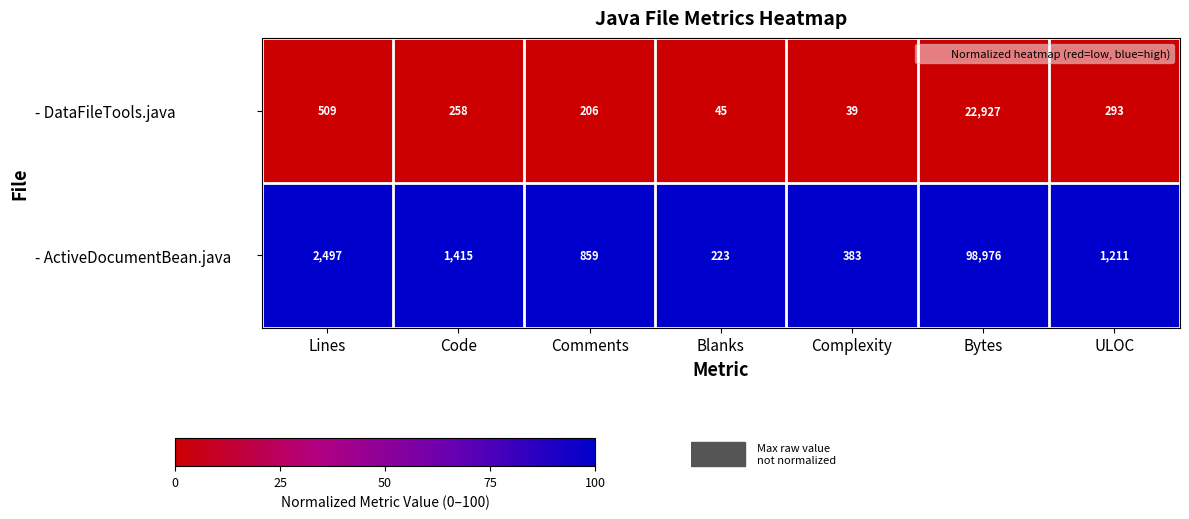

What is the minimum value for - ActiveDocumentBean.java?

223